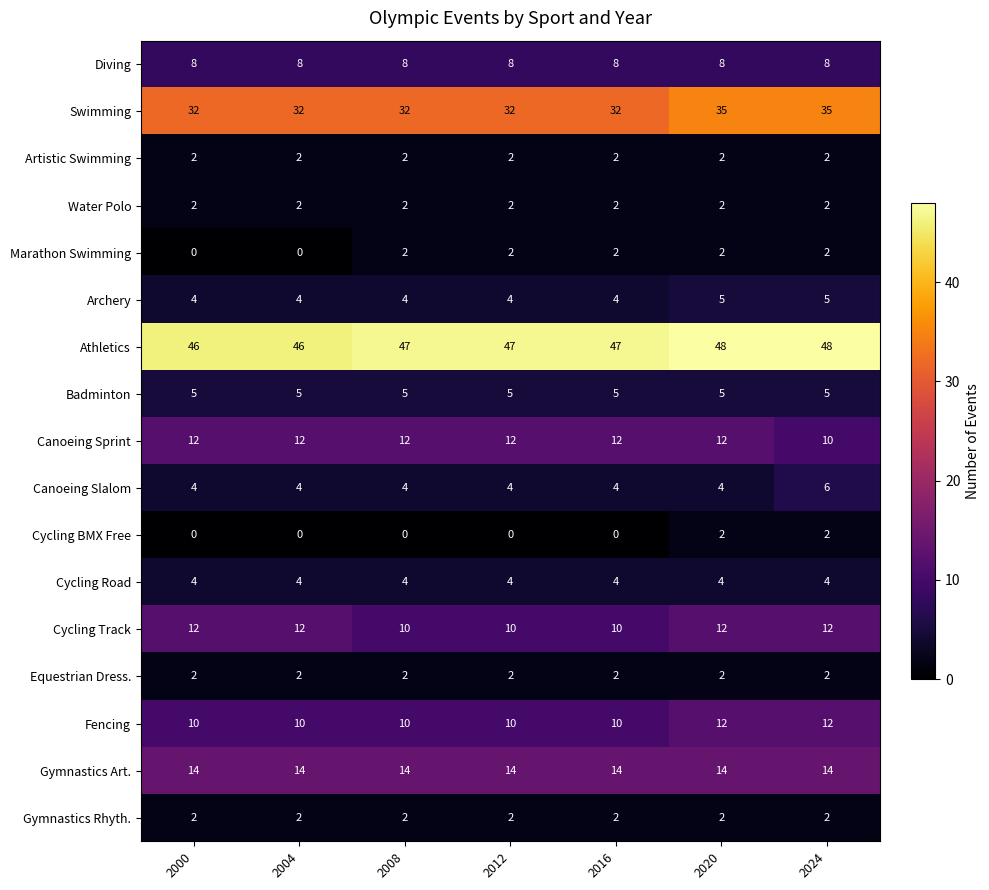

What is the difference between the highest and lowest values at 2016?

47